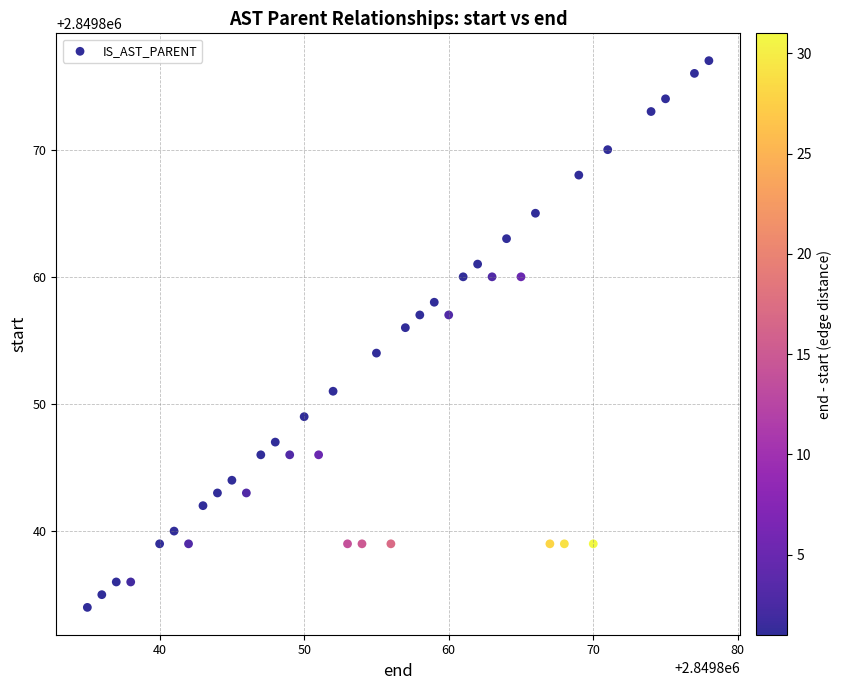

What is the range of X values (max minus min)?

43